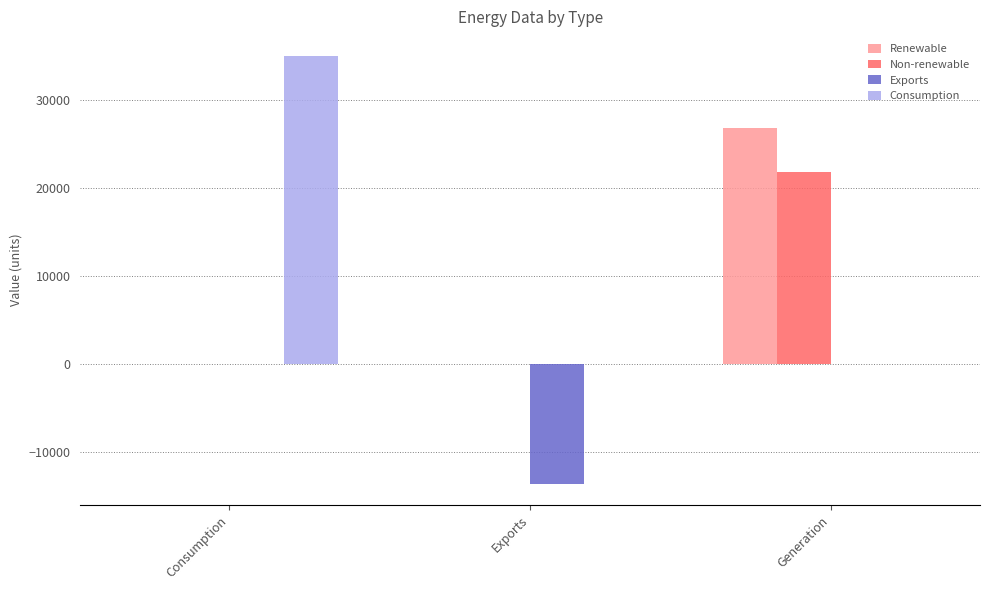

Which category has the highest value across all series?

Consumption